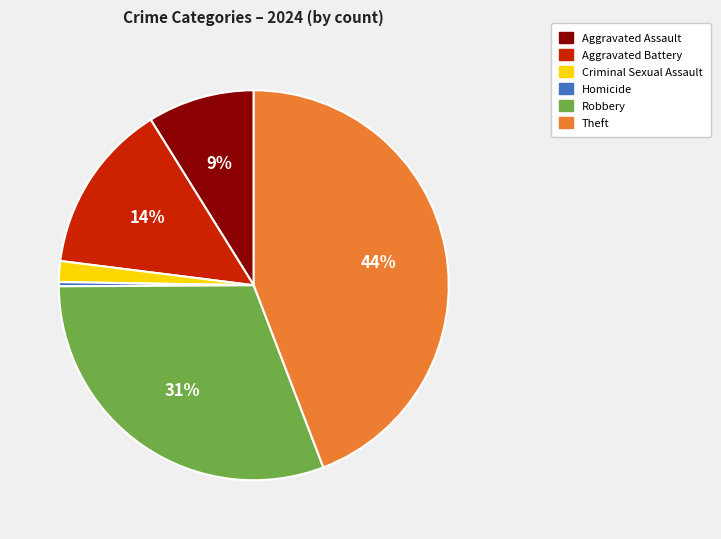

Count the number of slices in the pie.

6